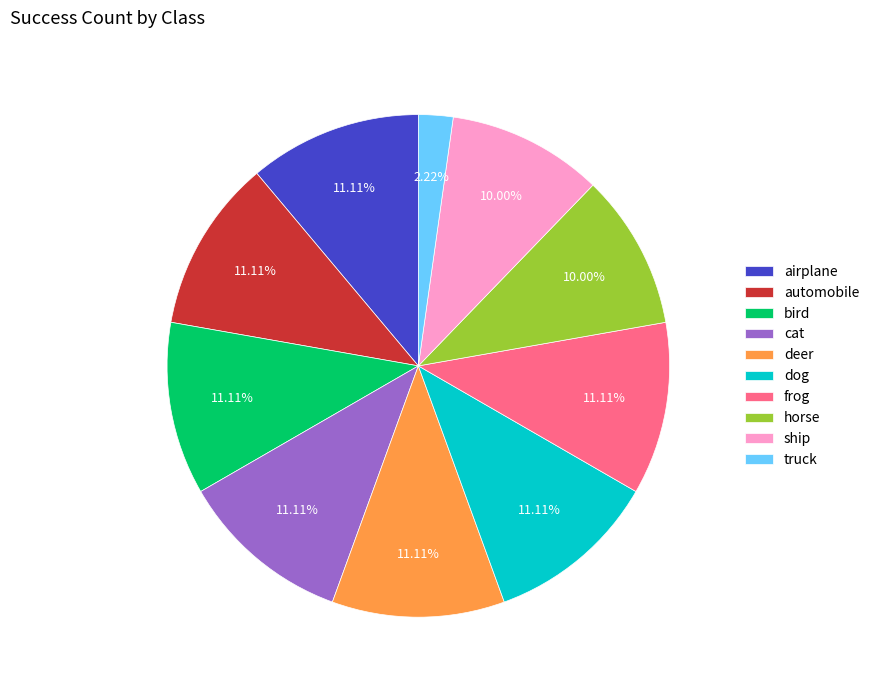

The frog slice represents 11% of the pie. True or false?

True